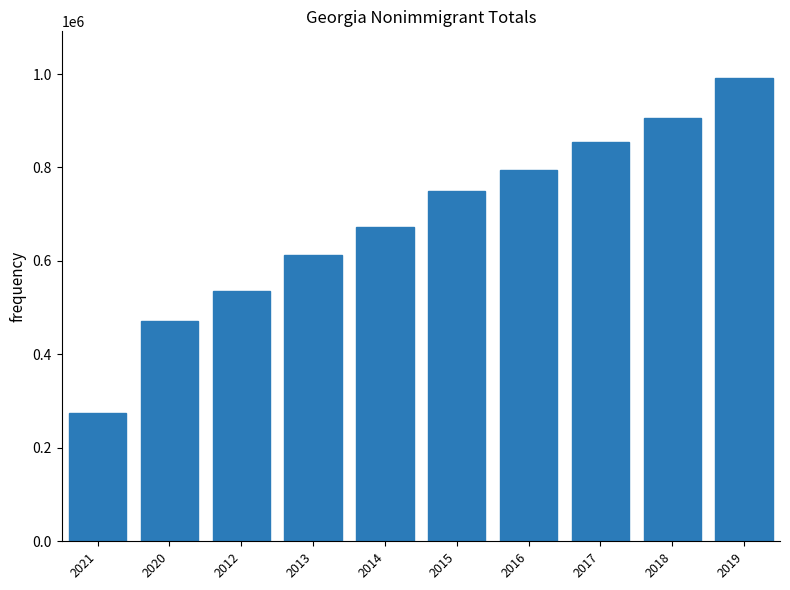

Rank the categories by value from highest to lowest.

2019, 2018, 2017, 2016, 2015, 2014, 2013, 2012, 2020, 2021